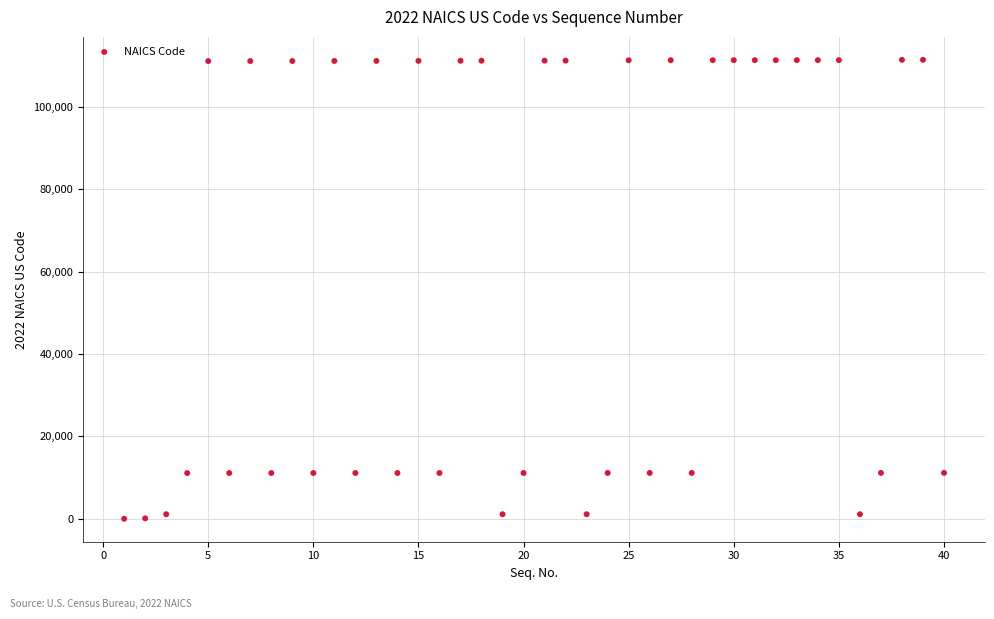

What is the range of X values (max minus min)?

39